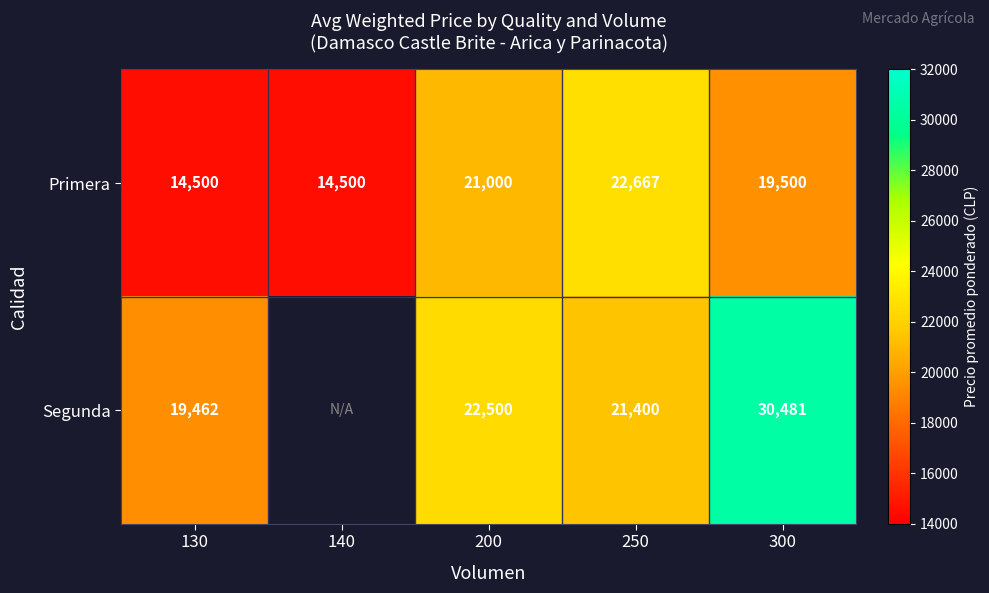

At which category is the sum across all series the highest?

300